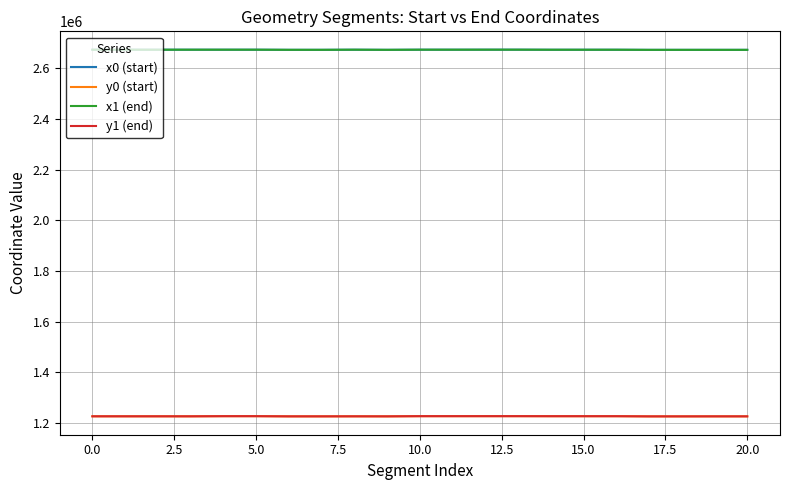

At how many categories does at least one series exceed 1548413?

21